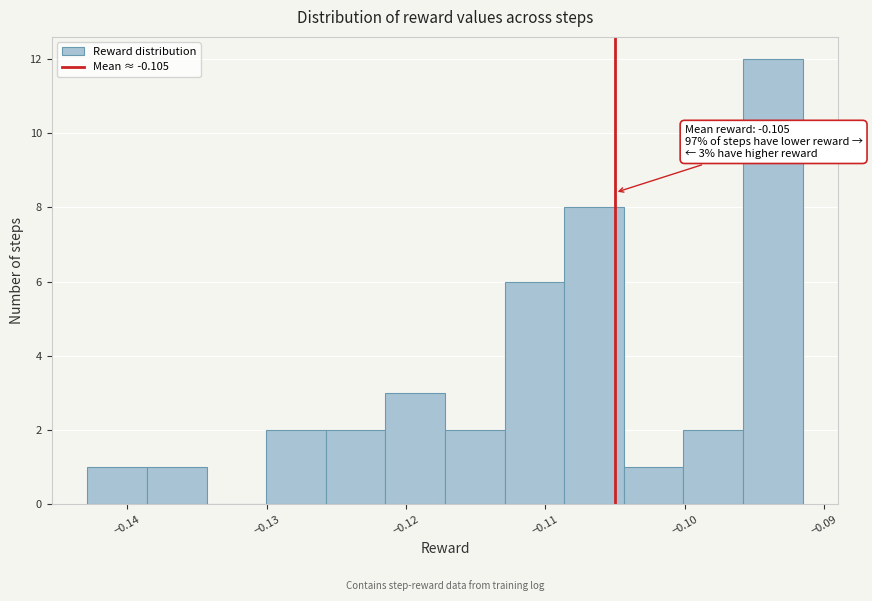

Over which range of the x-axis is the bar tallest?

-0.096 to -0.092